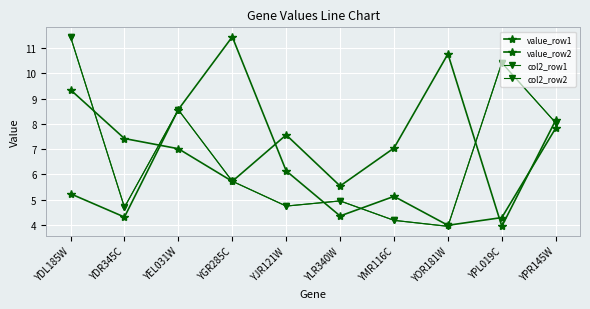

Does the chart have visible grid lines?

Yes